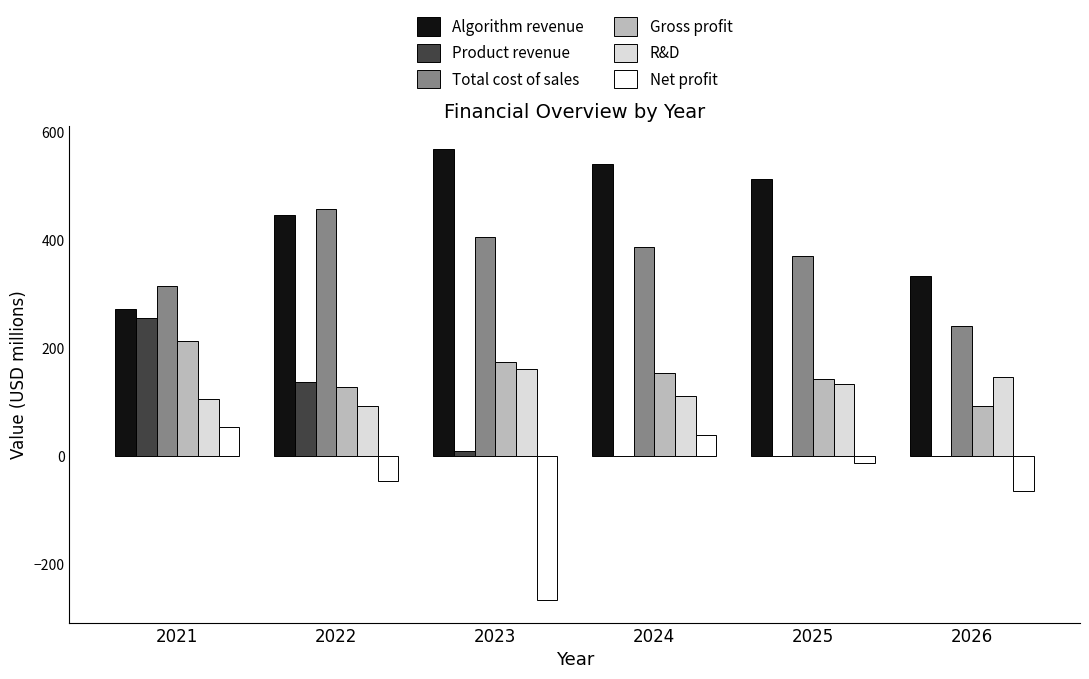

Which label corresponds to the largest value in the chart?

2023